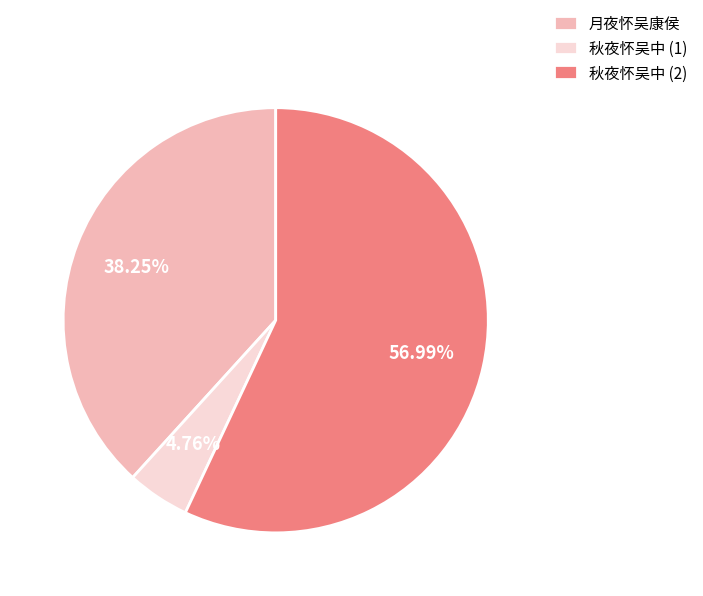

Is there a majority slice in this chart?

Yes